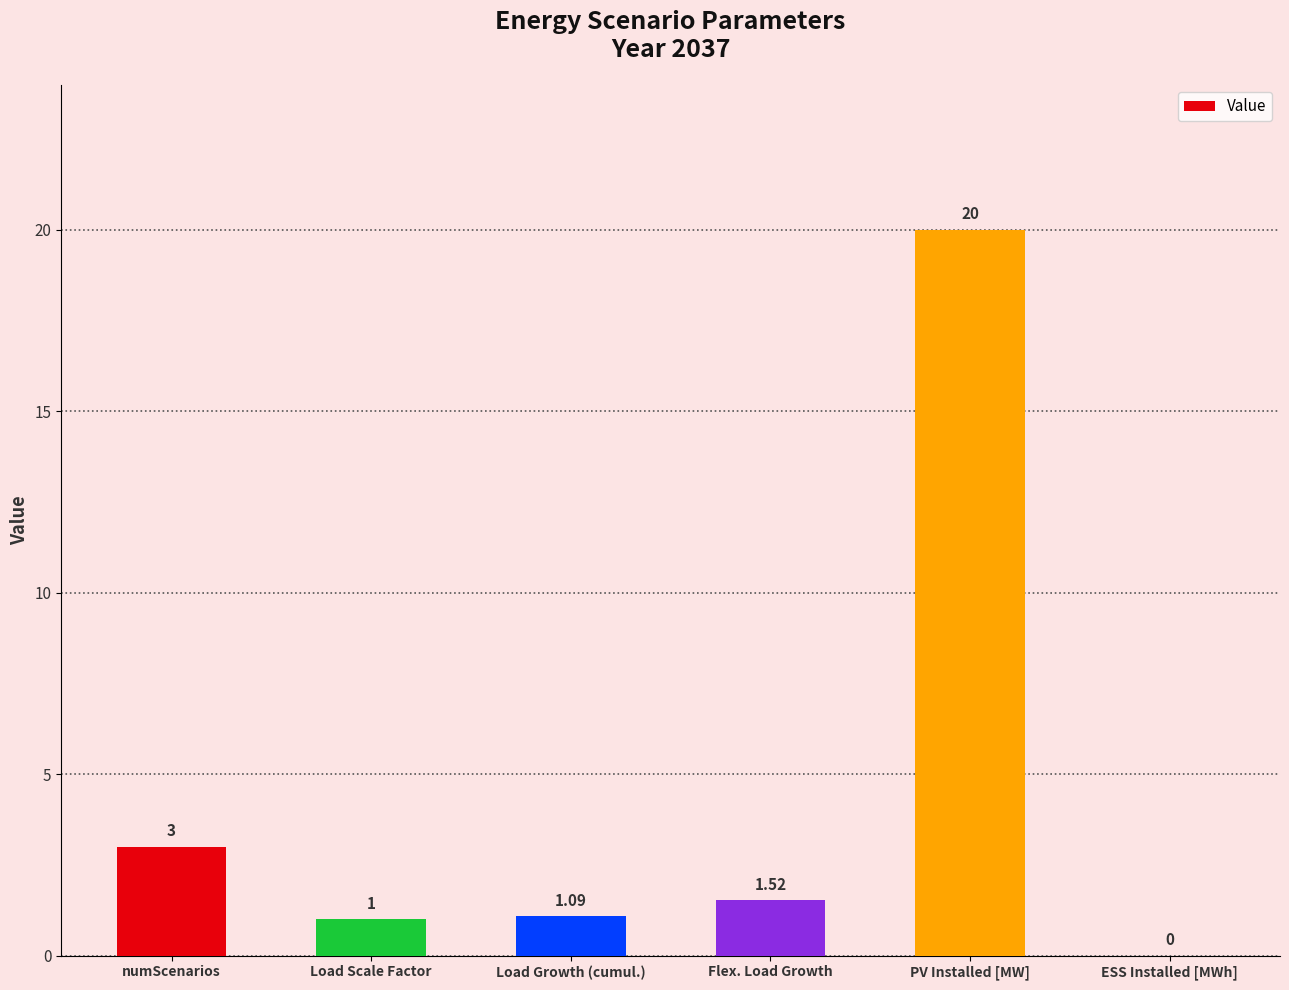

At which category does the chart reach its peak across all series?

PV Installed [MW]